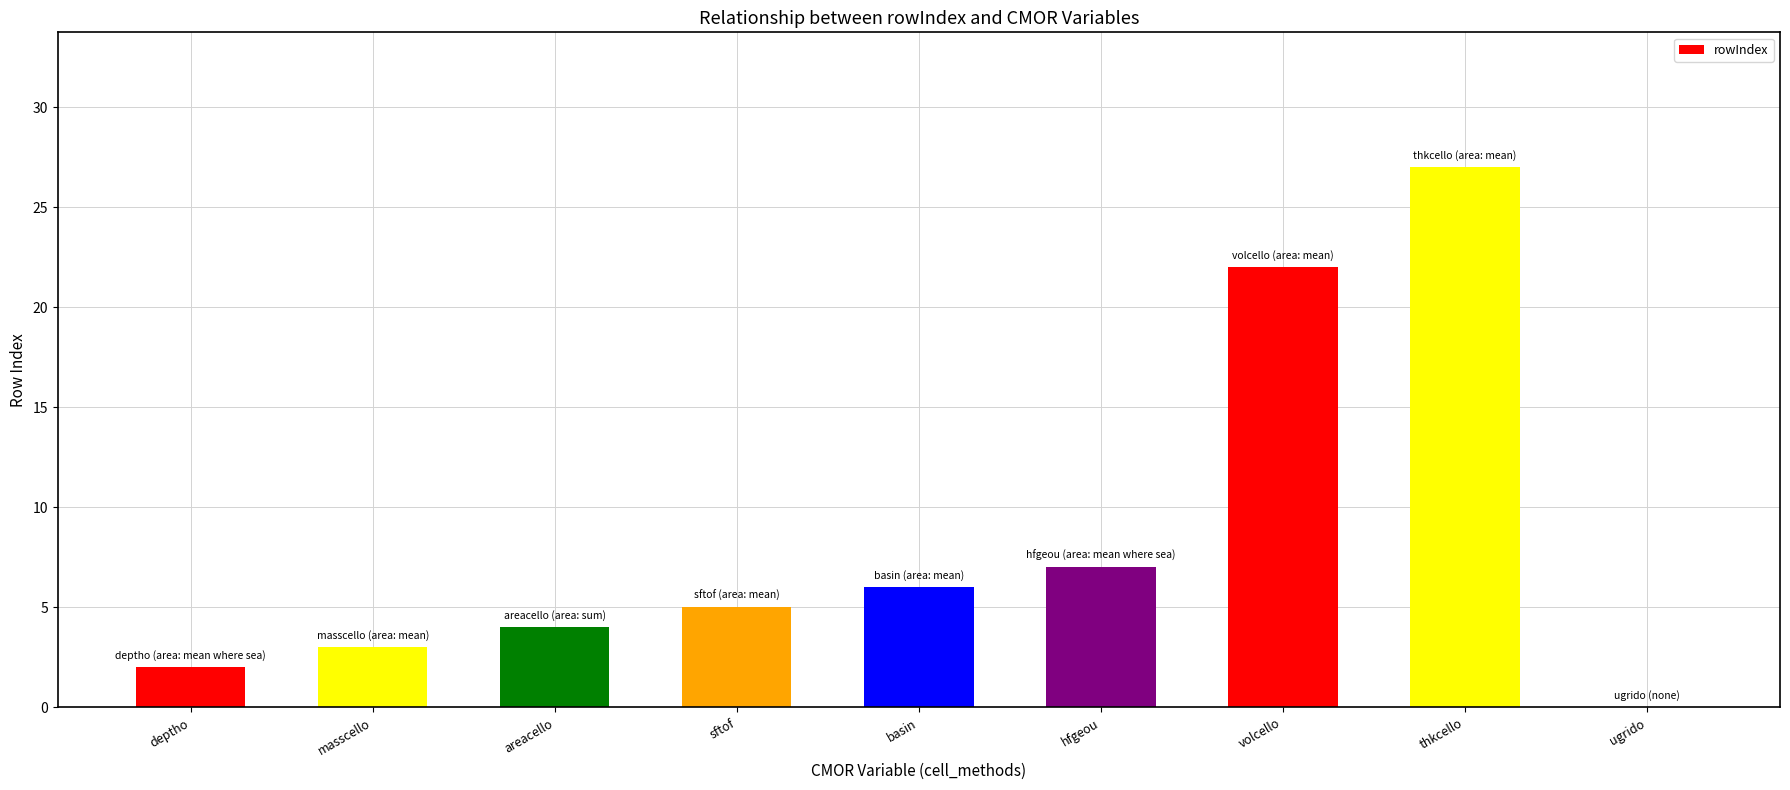

At which label is the value closest to 13?

hfgeou